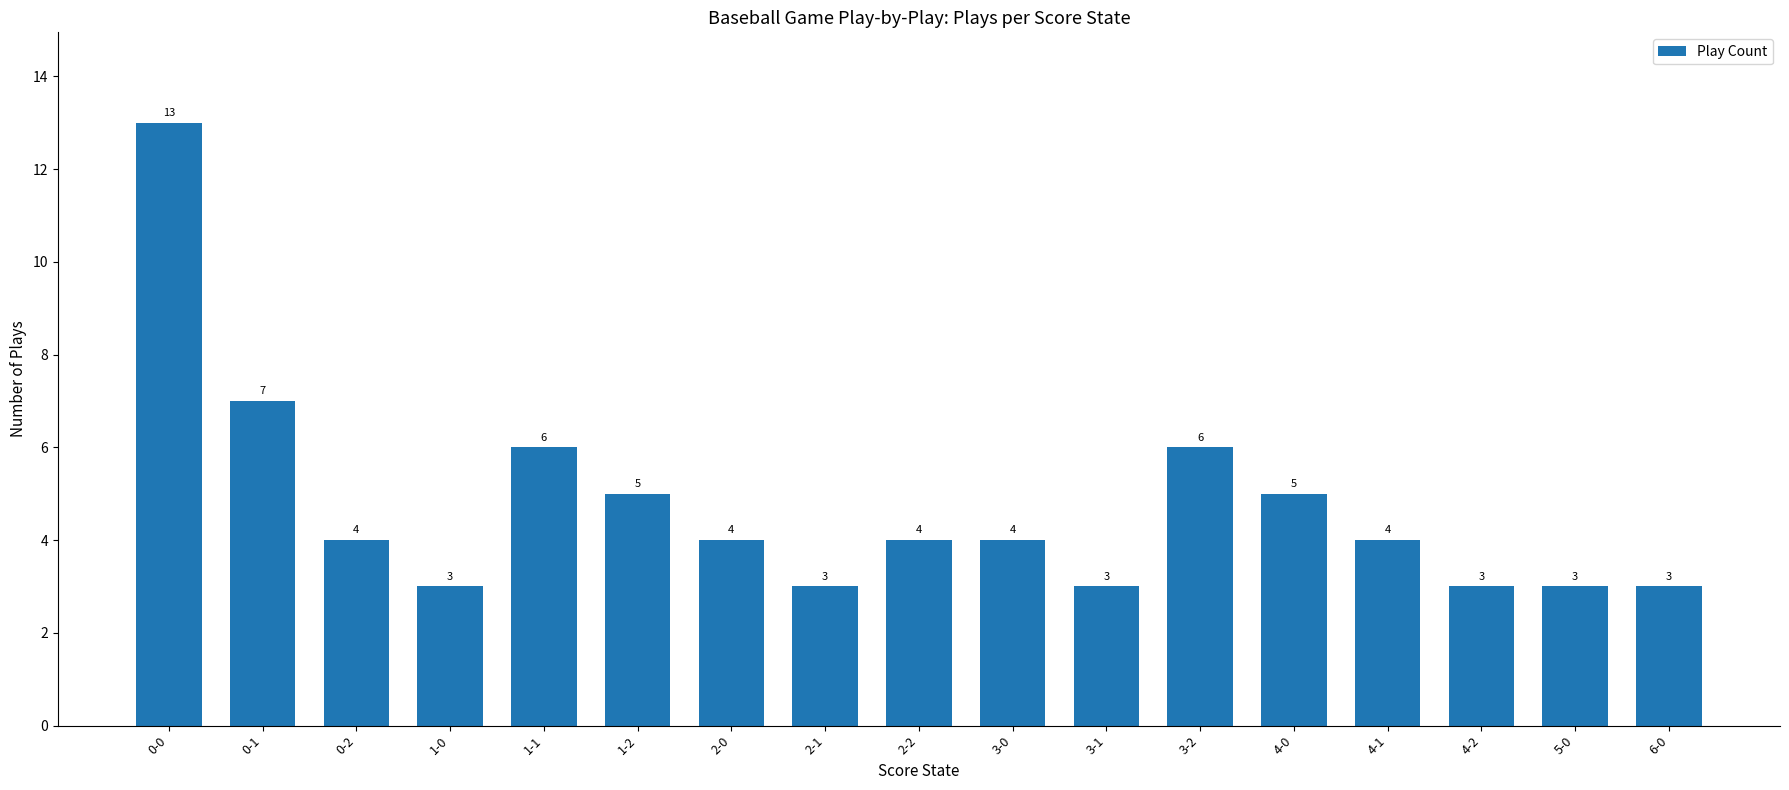

The chart shows a value of 3 at 5-0. True or false?

True